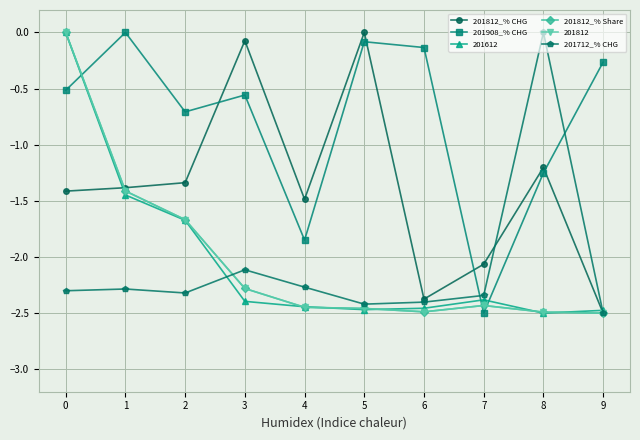

List the labels in order of 201908_% CHG value, largest first.

1, 5, 6, 9, 0, 3, 2, 8, 4, 7